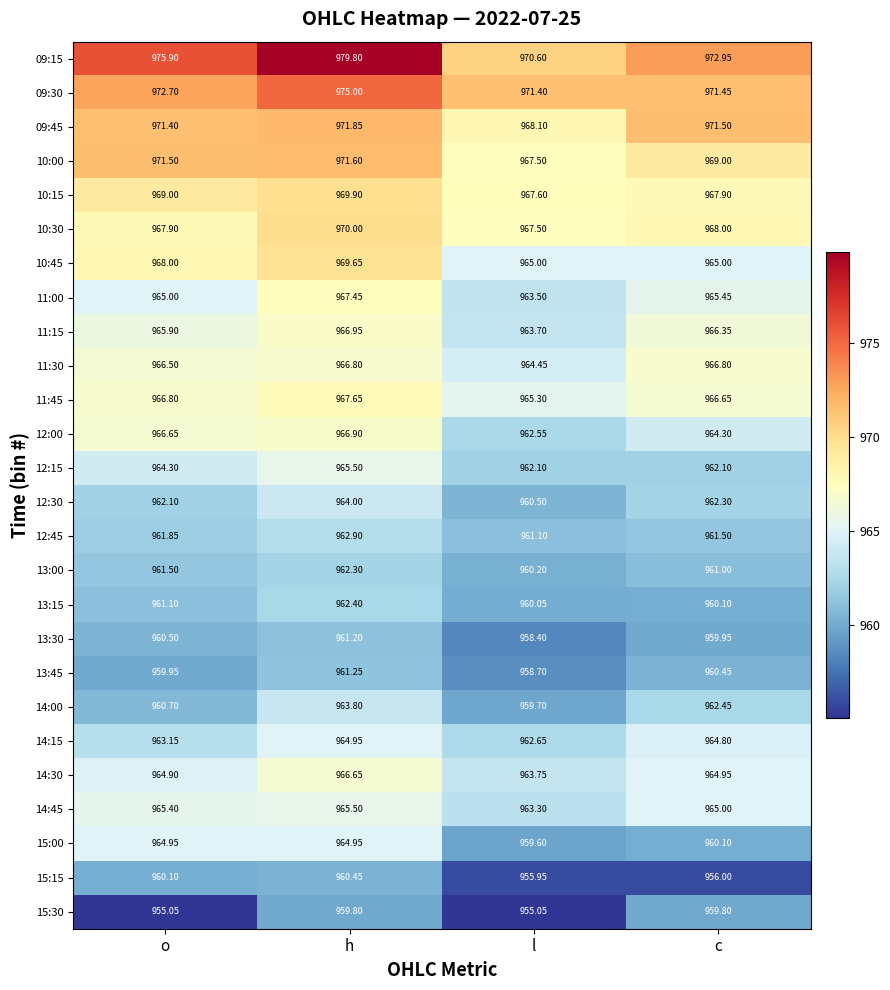

Which category has the highest value across all series?

h